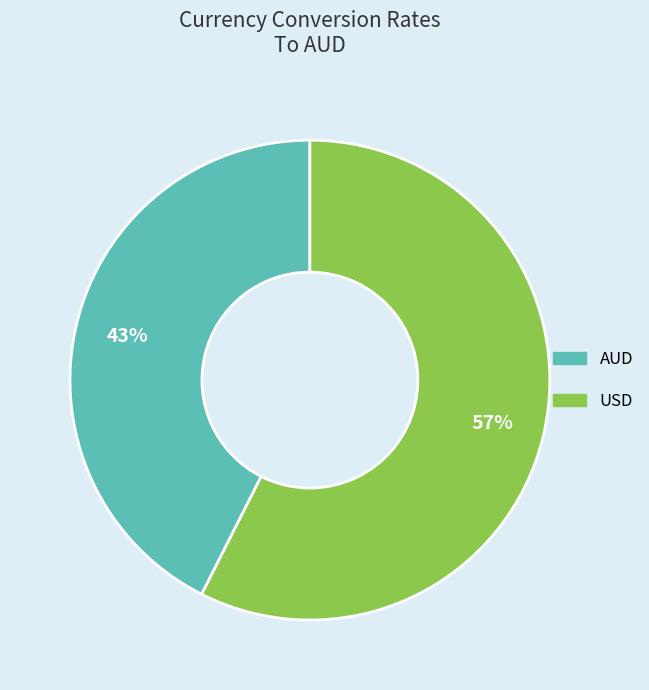

What percentage is the USD slice, to the nearest percent?

57%